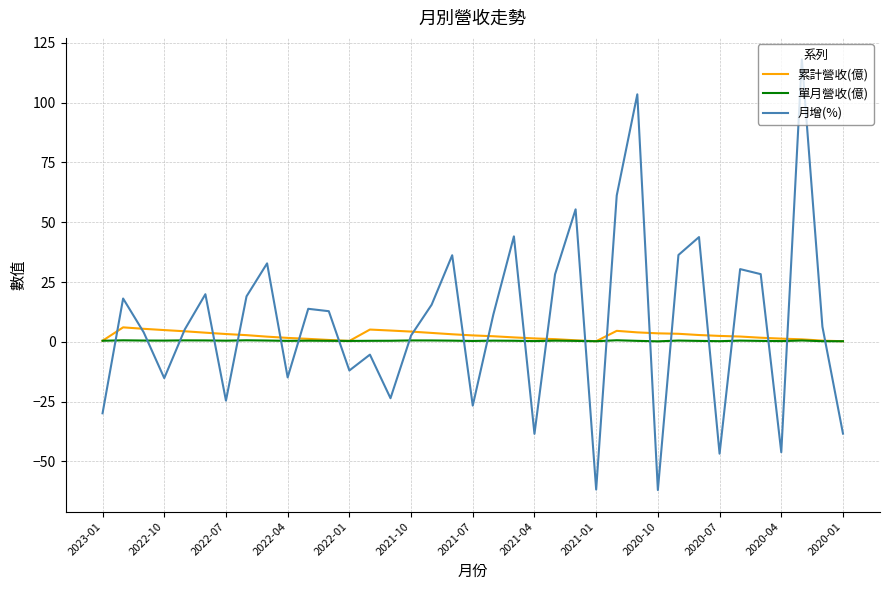

What are all the series names shown in the legend?

累計營收(億), 單月營收(億), 月增(%)